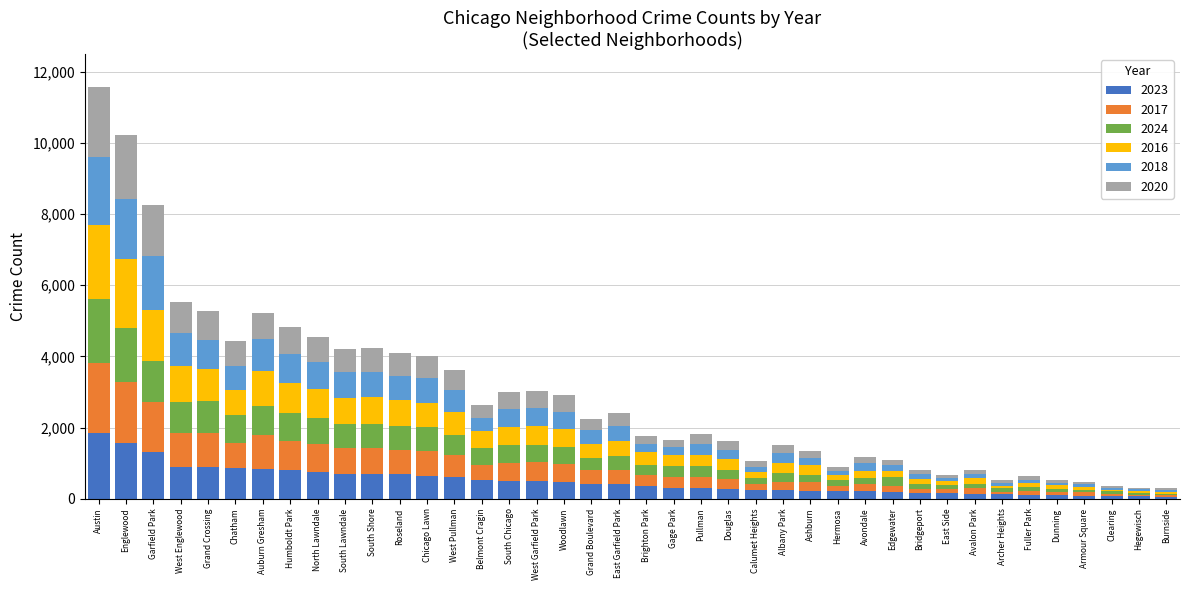

How many bars are there in total?

40